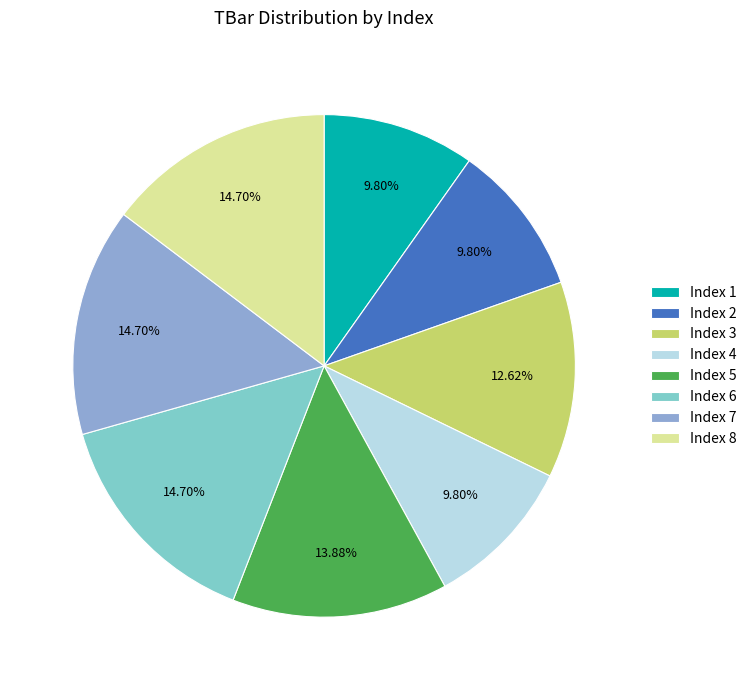

Do Index 8 and Index 2 together represent more than half of the pie?

No